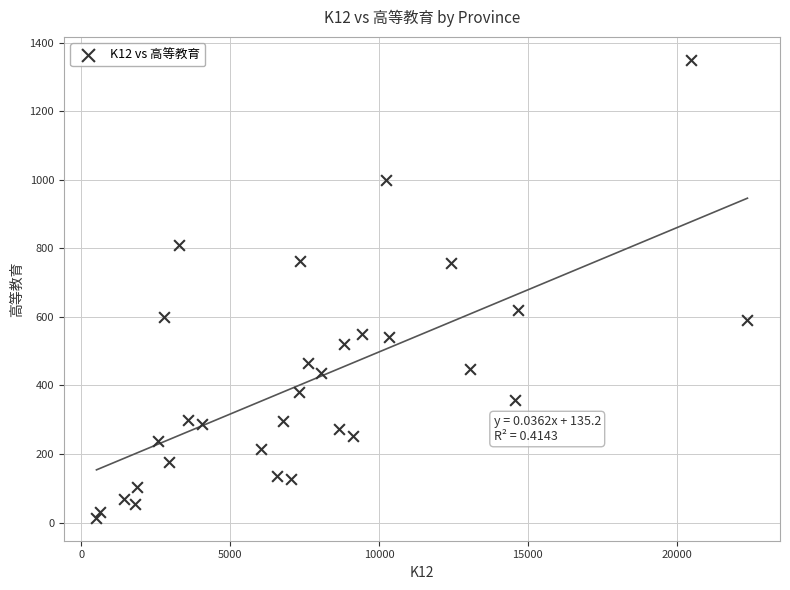

What is the range of Y values (max minus min)?

1335